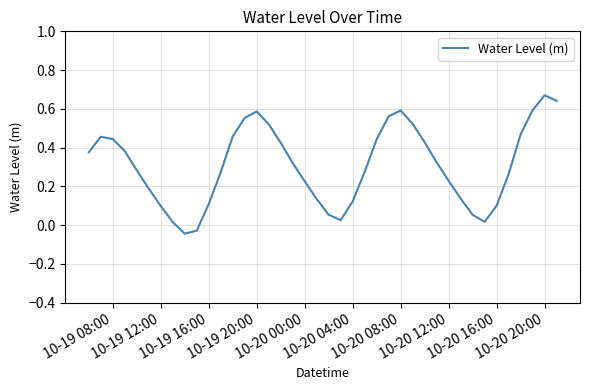

Does the chart display data point markers on the line(s)?

No